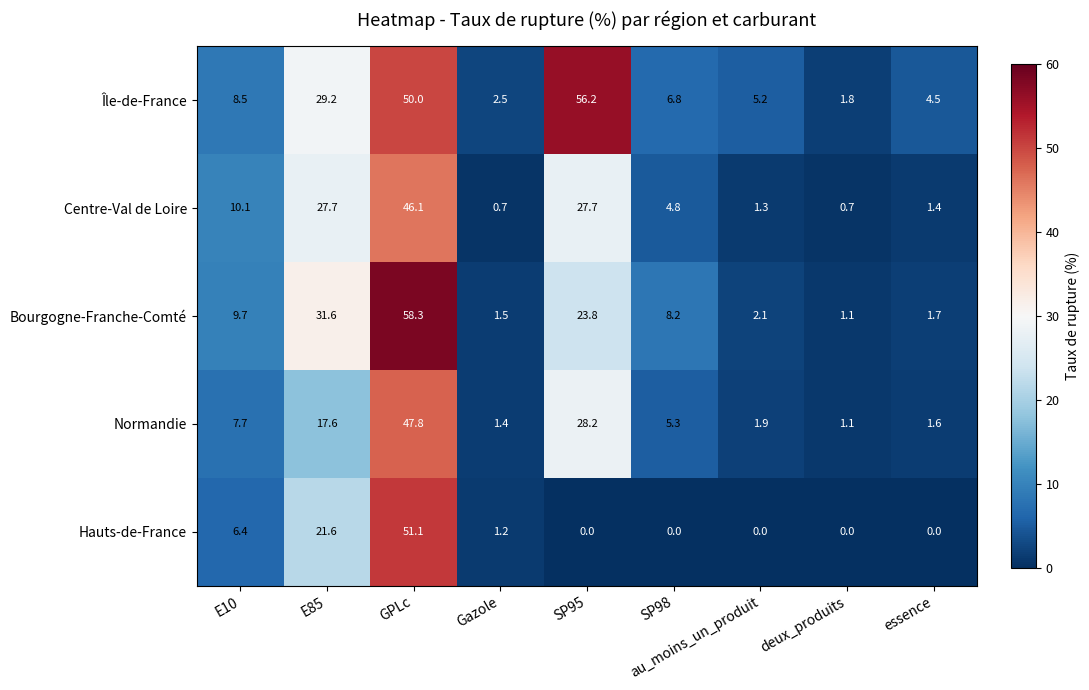

Which category has the highest value across all series?

GPLc